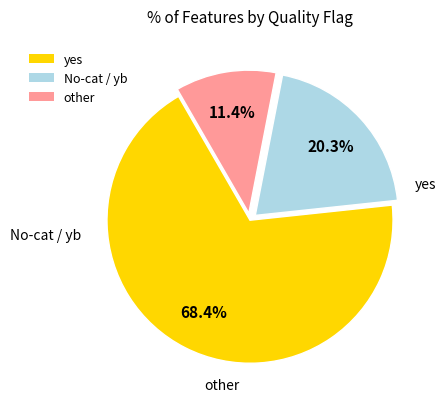

What percentage is the No-cat / yb slice, to the nearest percent?

20%